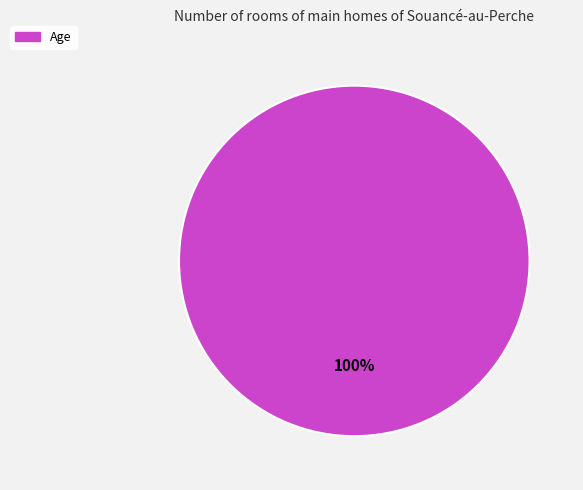

Is it true that Age is 100% of the pie?

True